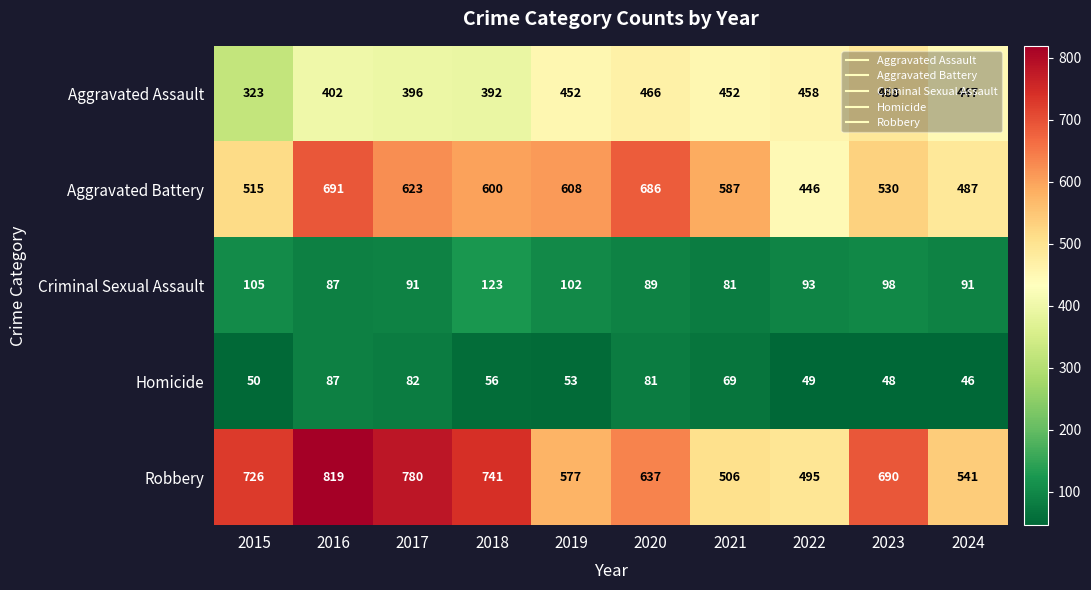

List the labels in order of Robbery value, largest first.

2016, 2017, 2018, 2015, 2023, 2020, 2019, 2024, 2021, 2022